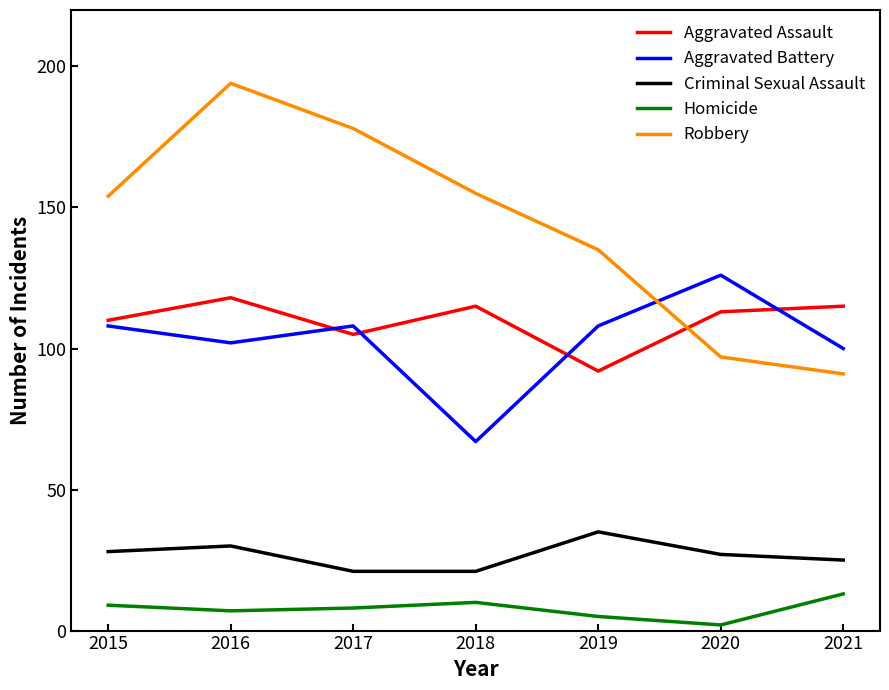

True or false: Homicide and Aggravated Battery cross at least once.

False